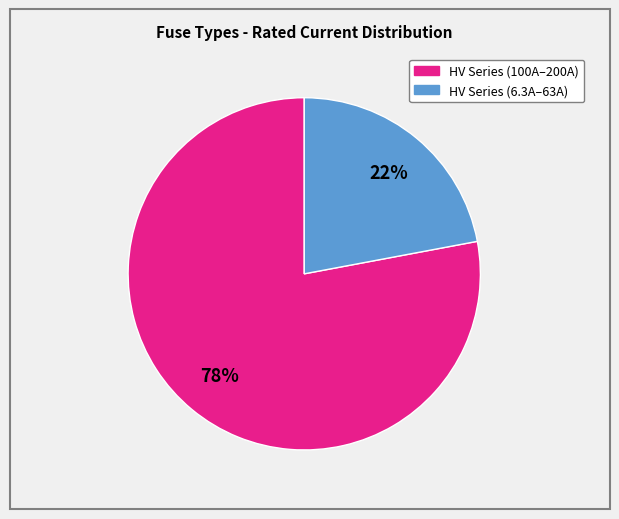

Is there a majority slice in this chart?

Yes